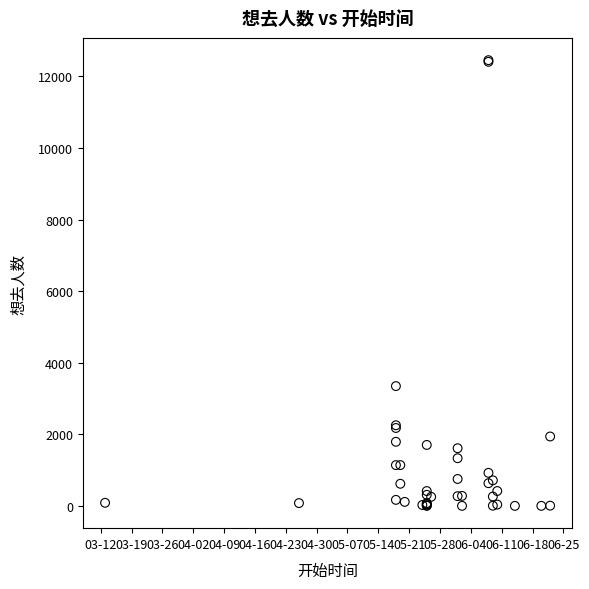

What Y value in the scatter plot is closest to 6227?

3347